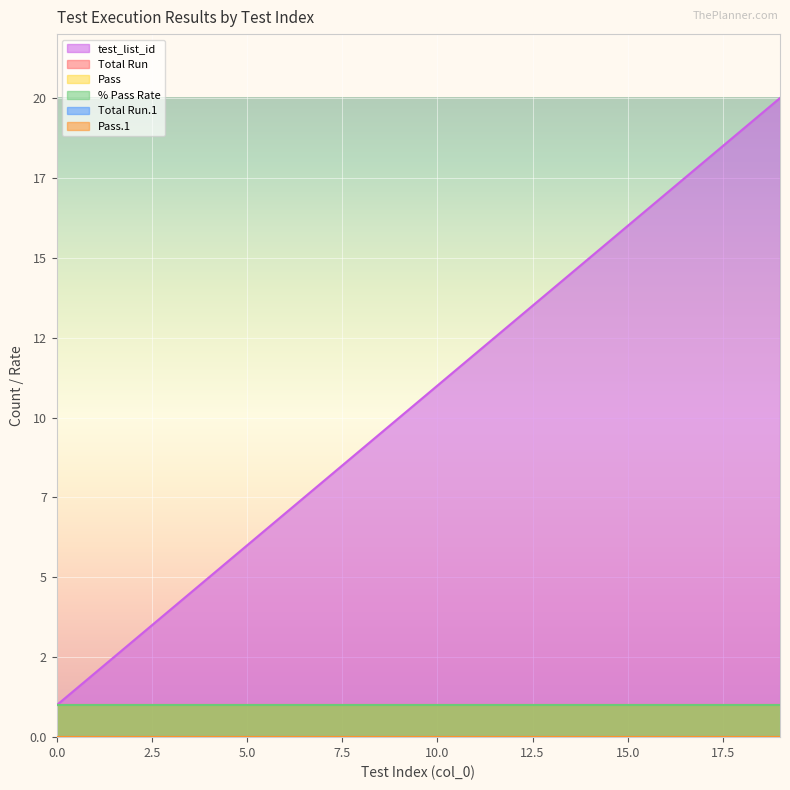

Which category has the highest value across all series?

19